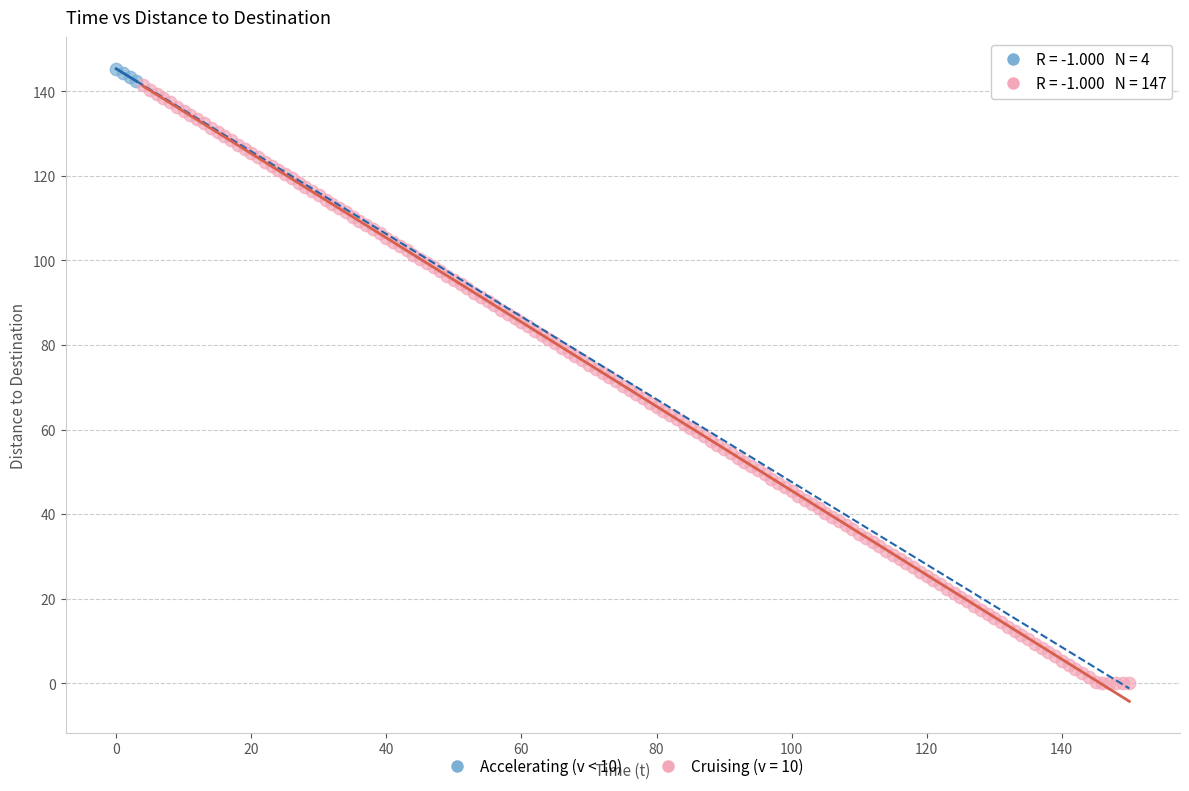

Which series contains the lowest Y value?

Cruising (v = 10)